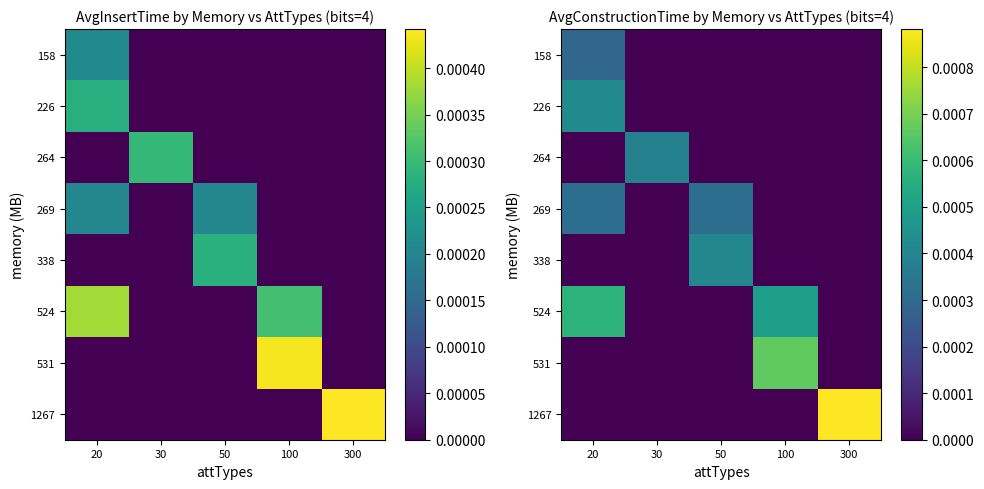

Between 30 and 300, which series saw the biggest shift?

1267